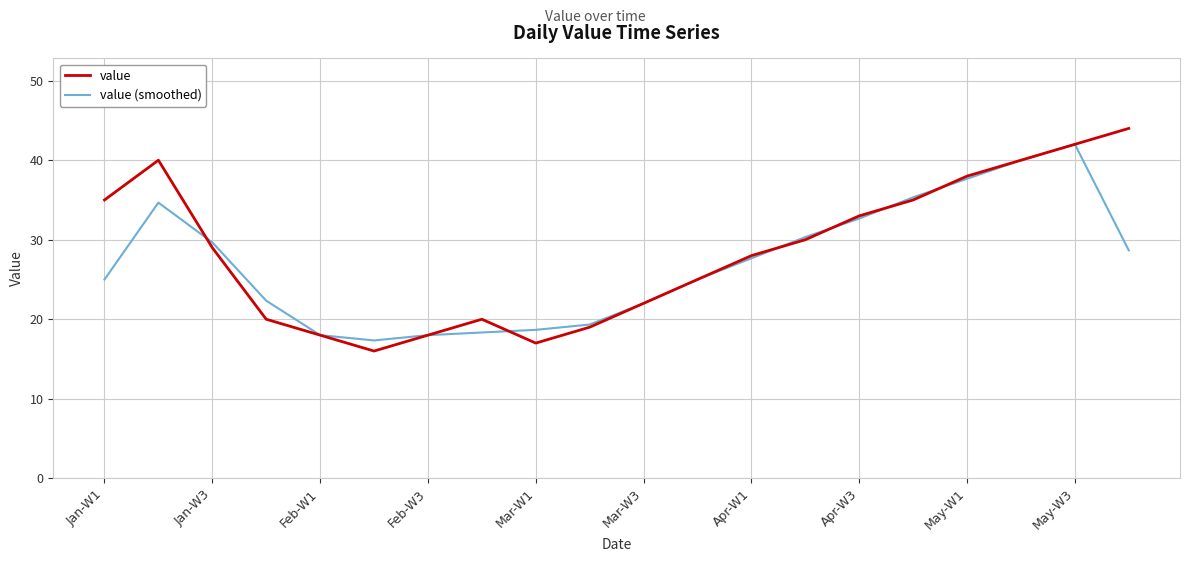

Which series has the widest spread of values?

value